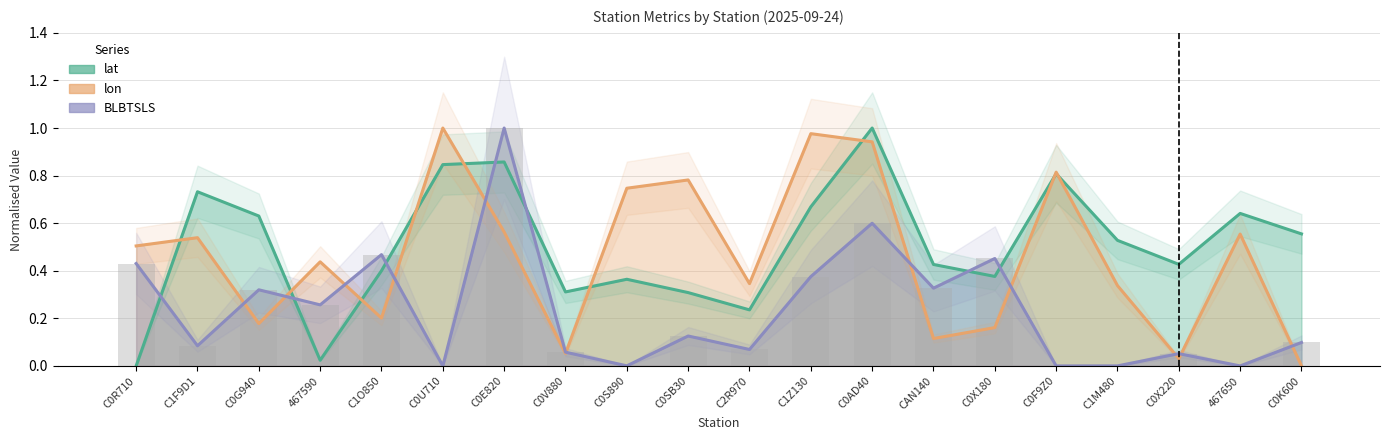

Between C0V880 and C0AD40, which series saw the biggest shift?

lon